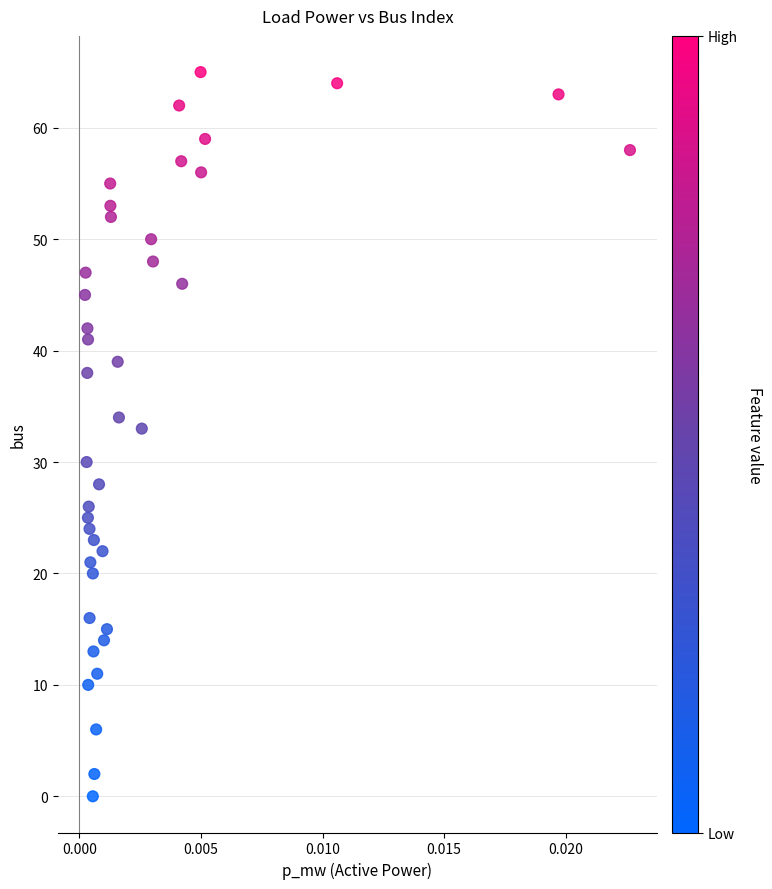

What Y value in the scatter plot is closest to 32?

33